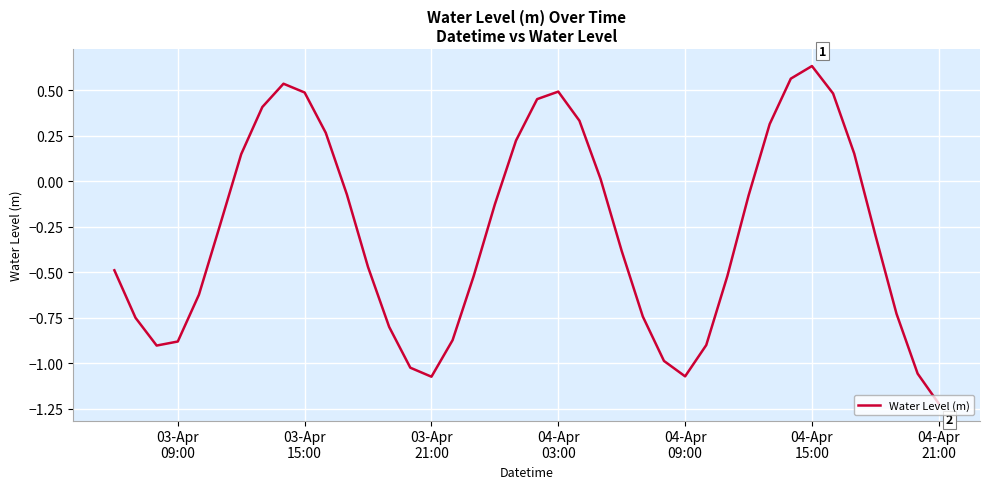

What is the difference between the maximum and minimum values?

1.9